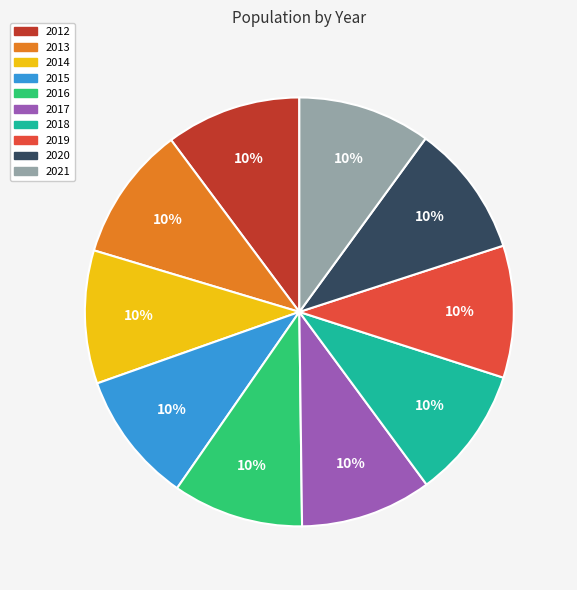

What is the ratio of the value at 2021 to the value at 2019?

1.0